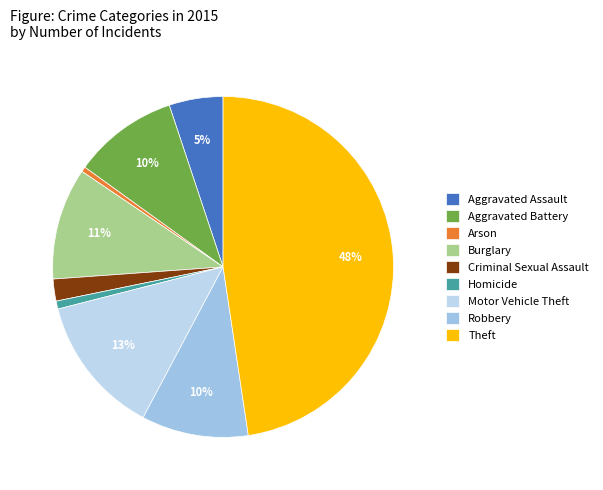

How many slices are in this pie chart?

9